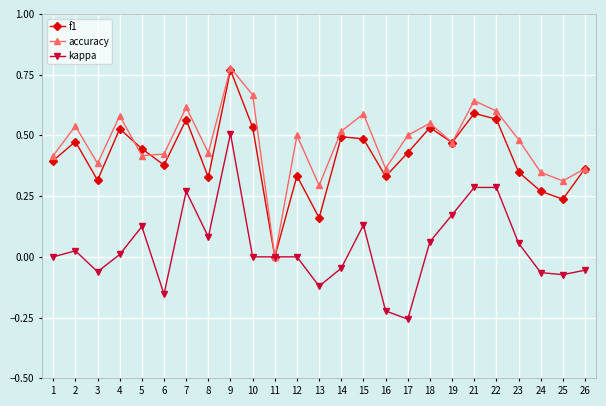

At which category is the sum across all series the highest?

9